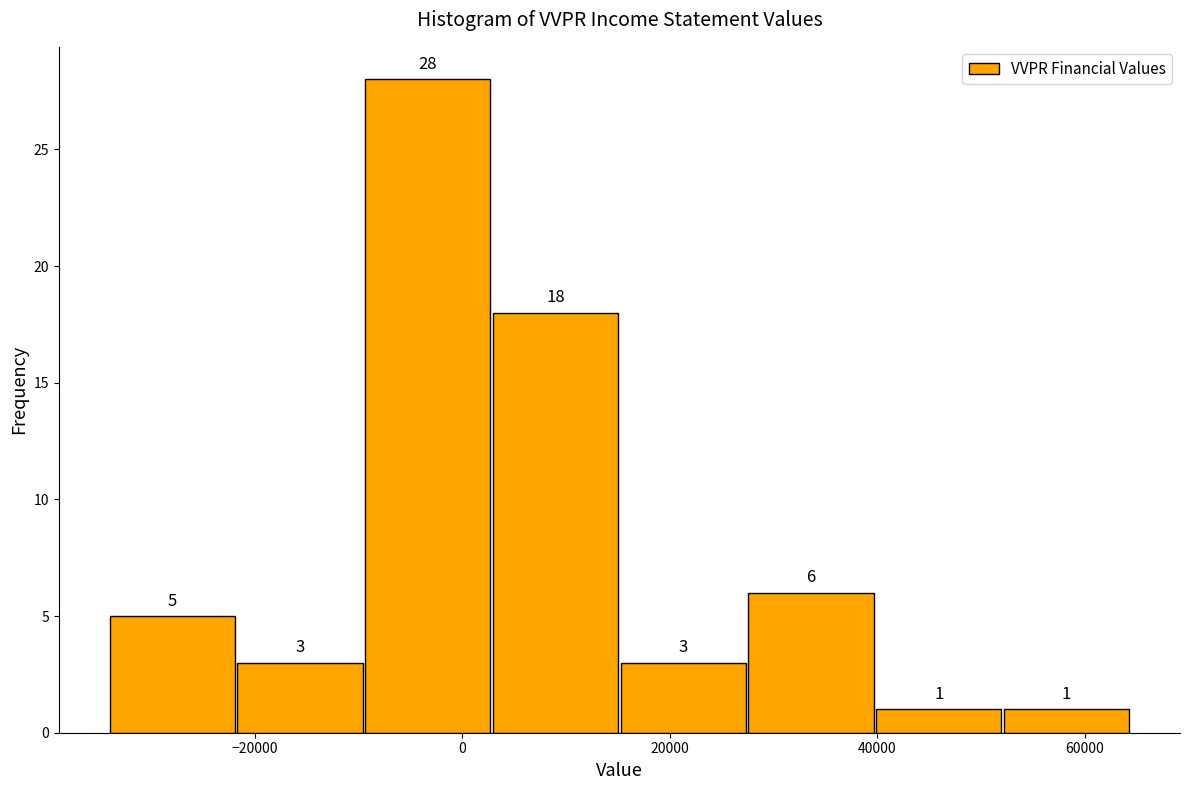

Reading left to right, transcribe this chart: for each bar, give the range it covers on the x-axis and its height. The bar edges are not printed on the chart, so give them approximately, as read against the axis.

-34000 to -22000: 5
-22000 to -10000: 3
-10000 to 2000: 28
2000 to 16000: 18
16000 to 28000: 3
28000 to 40000: 6
40000 to 52000: 1
52000 to 64000: 1